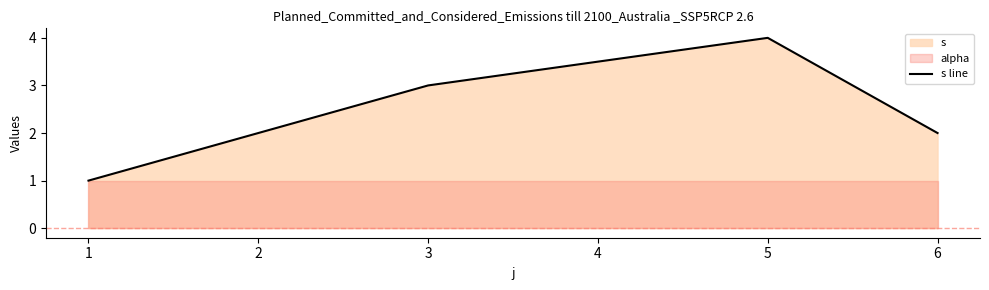

Is it true that s line equals 6 at 5?

False